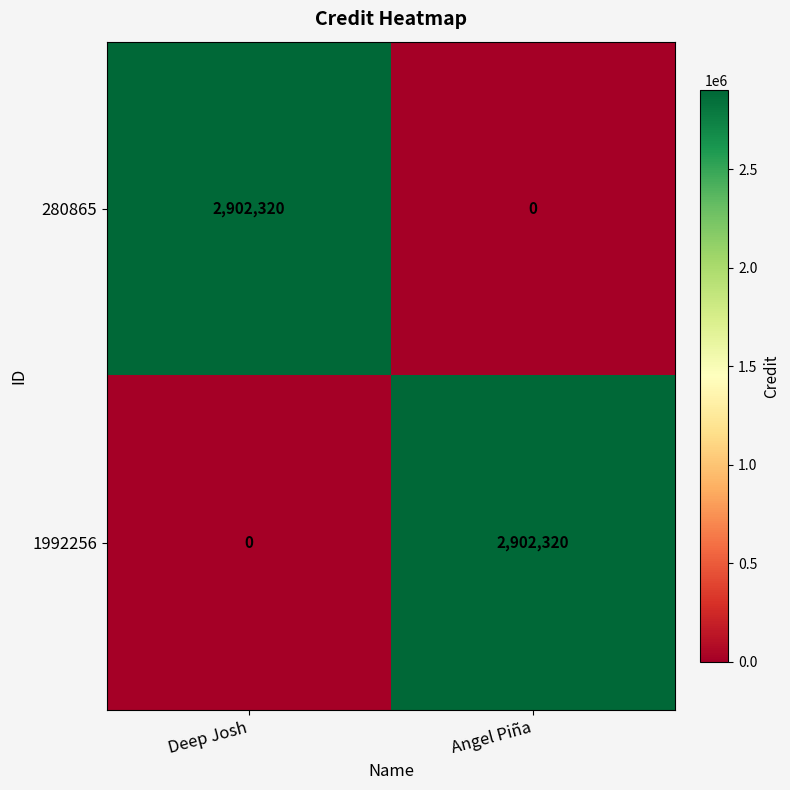

At how many categories does at least one series exceed 2429506?

2